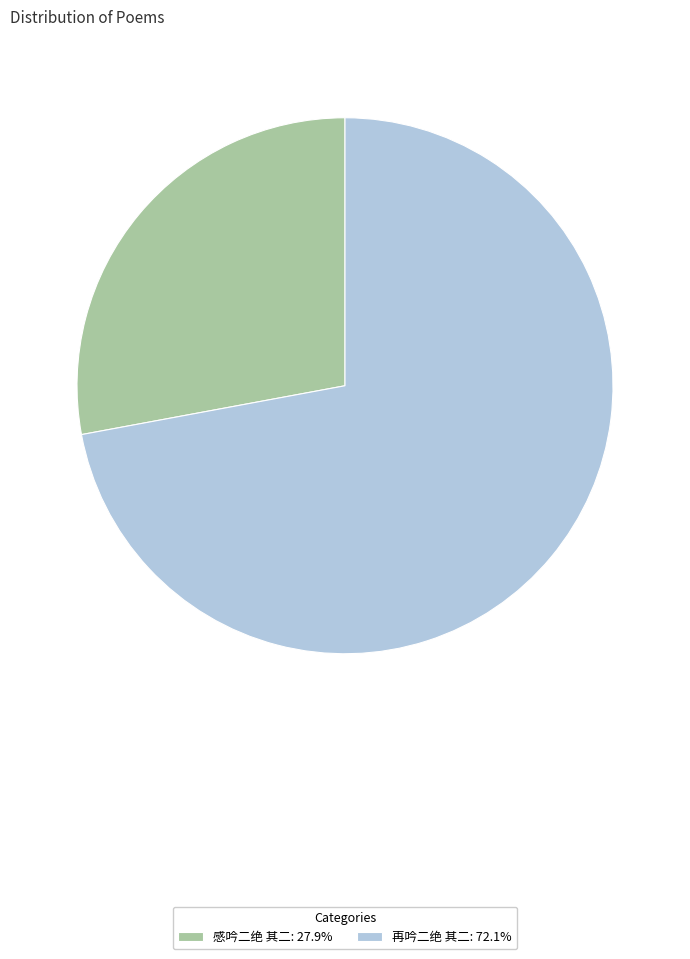

Do 感吟二绝 其二: 27.9% and 再吟二绝 其二: 72.1% together represent more than half of the pie?

Yes